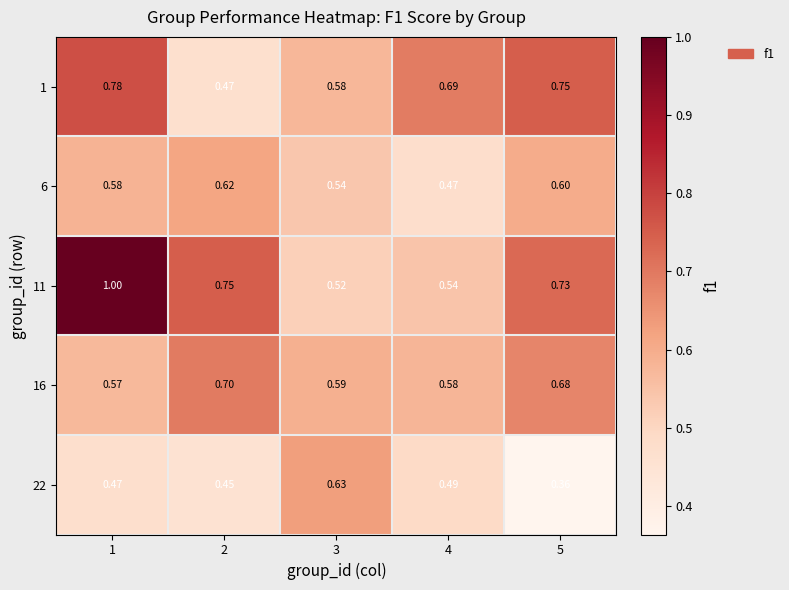

Between 3 and 5, which series saw the biggest shift?

22